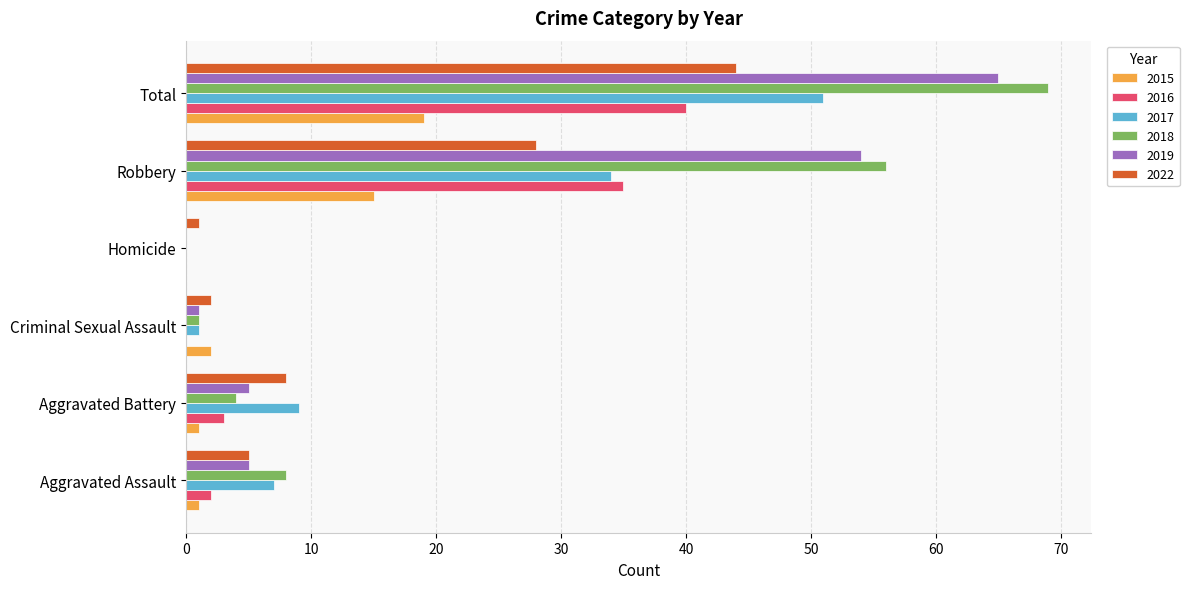

Count the number of data series in this chart.

6